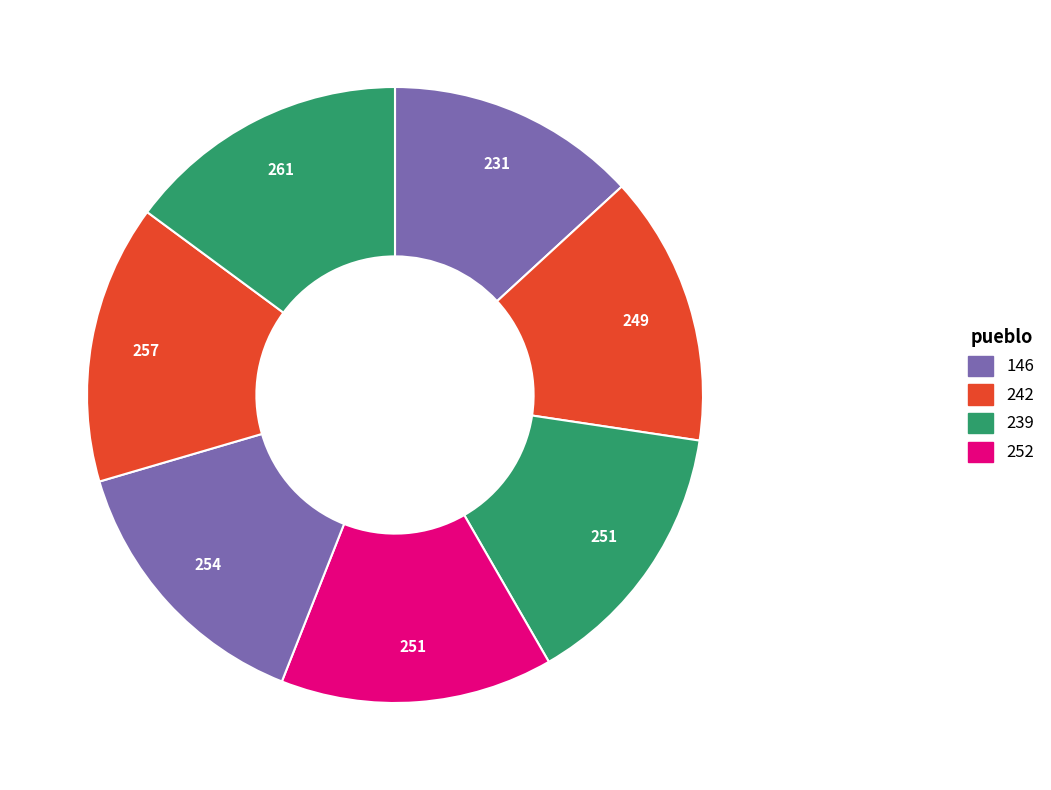

How many slices are in this pie chart?

7